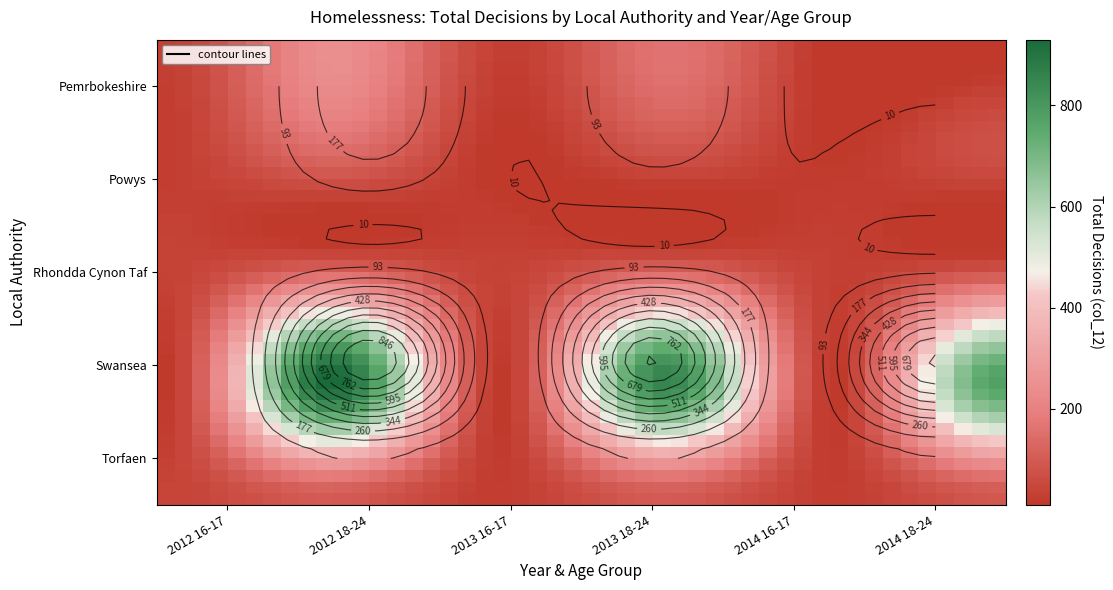

What value does the Pemrbokeshire series have at 2012 18-24?

245